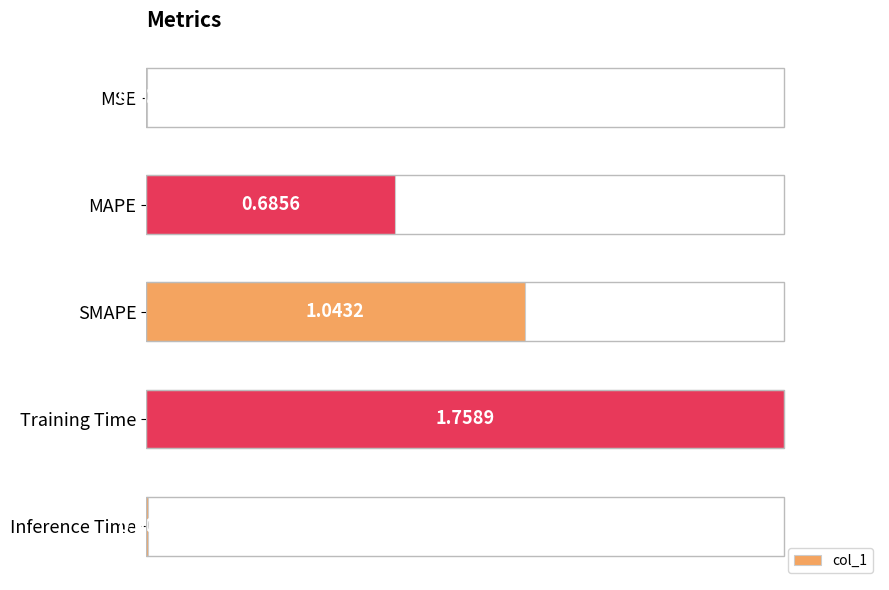

What is the sum of all values?

2.0